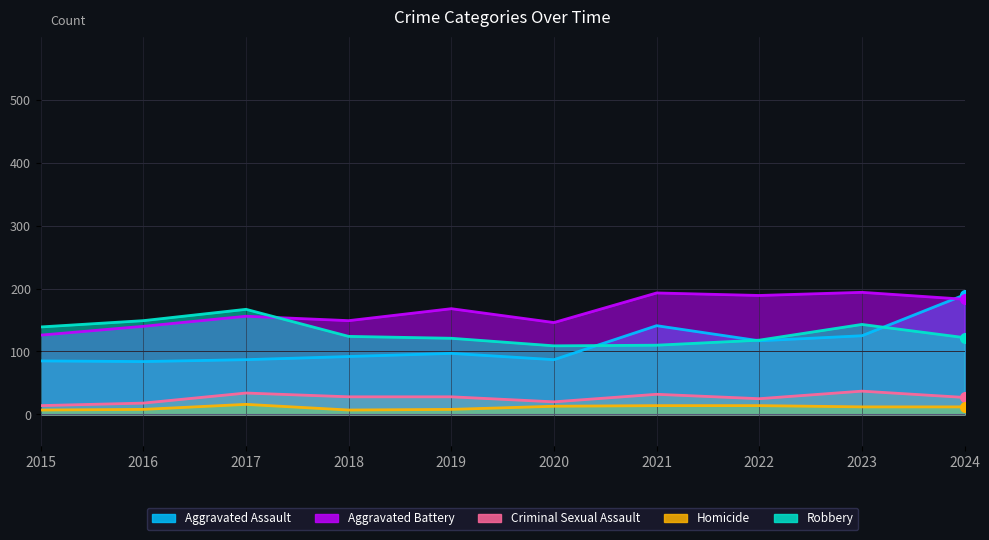

Rank the series at 2018 from highest to lowest value.

Aggravated Battery, Robbery, Aggravated Assault, Criminal Sexual Assault, Homicide